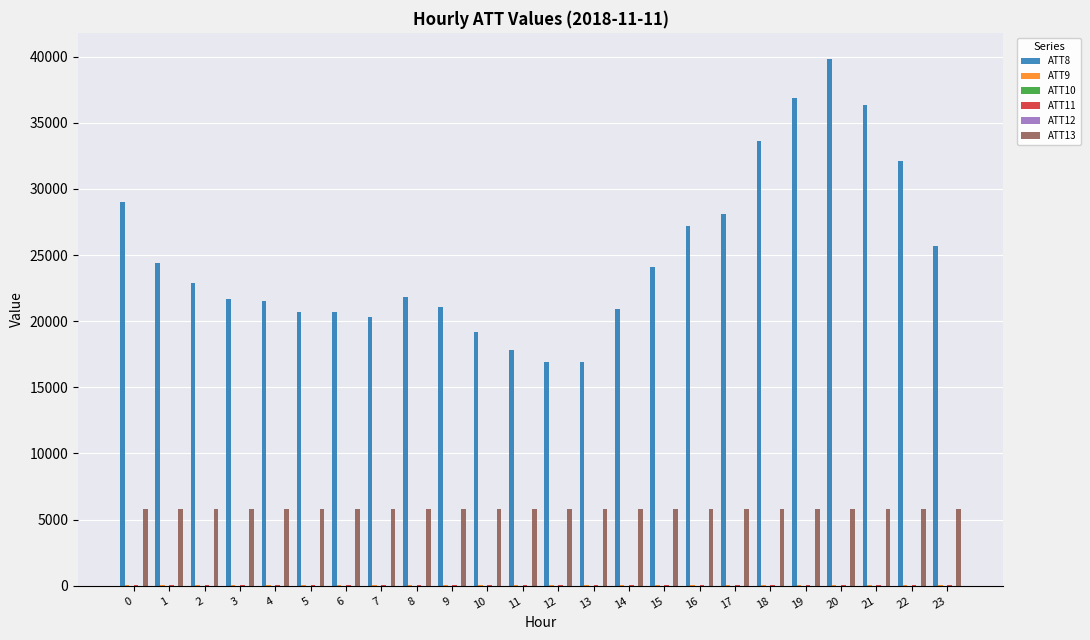

Which series has the largest total across all categories?

ATT8